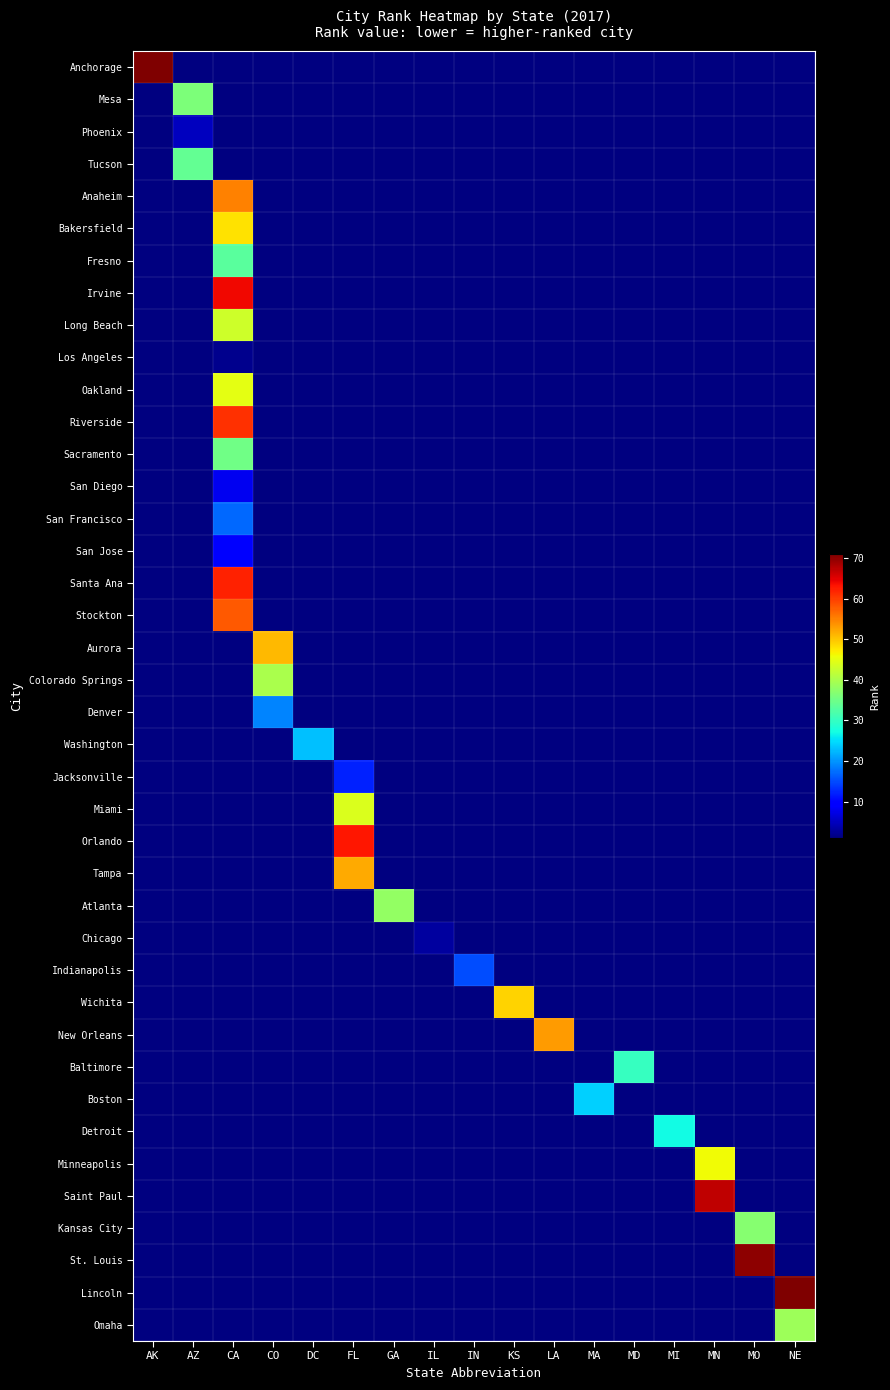

Which has a higher value, CA or DC?

DC